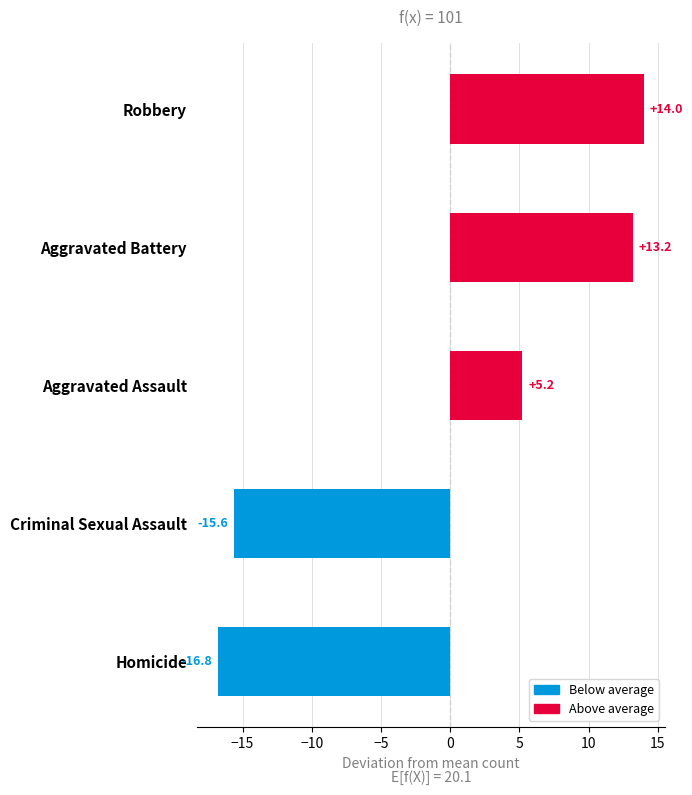

Rank the categories by value from highest to lowest.

Robbery, Aggravated Battery, Aggravated Assault, Criminal Sexual Assault, Homicide